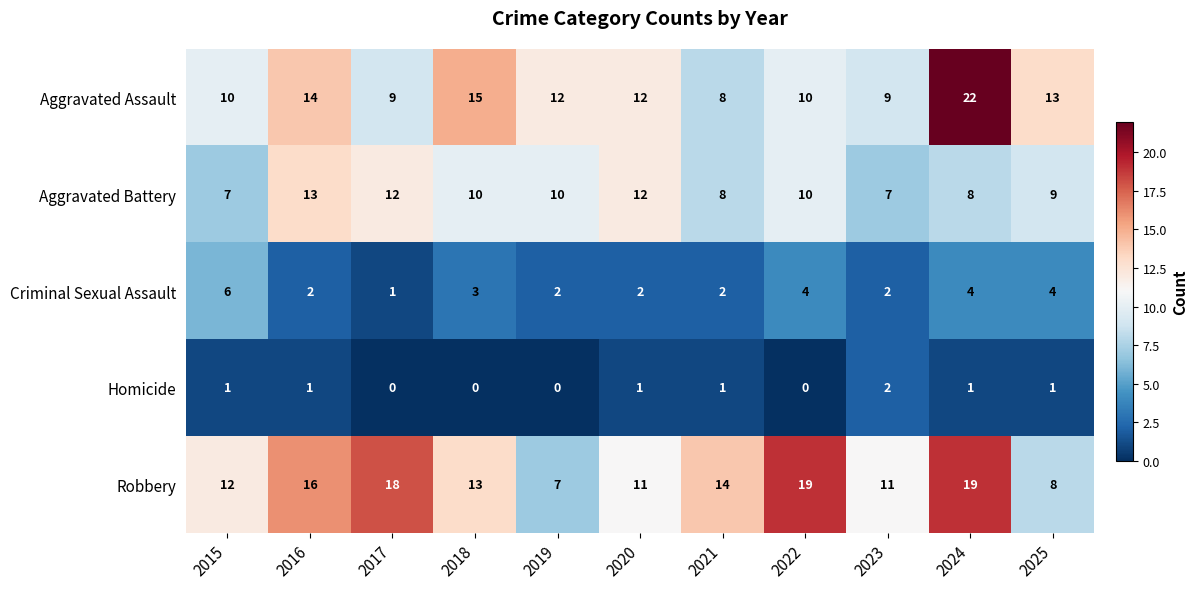

Between 2018 and 2025, which series saw the biggest shift?

Robbery